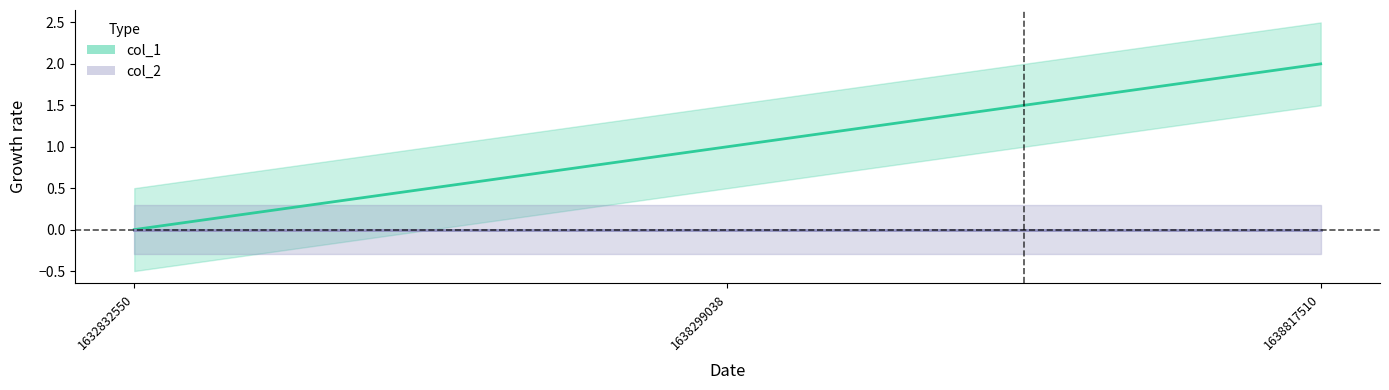

How many values are between 0 and 2?

3